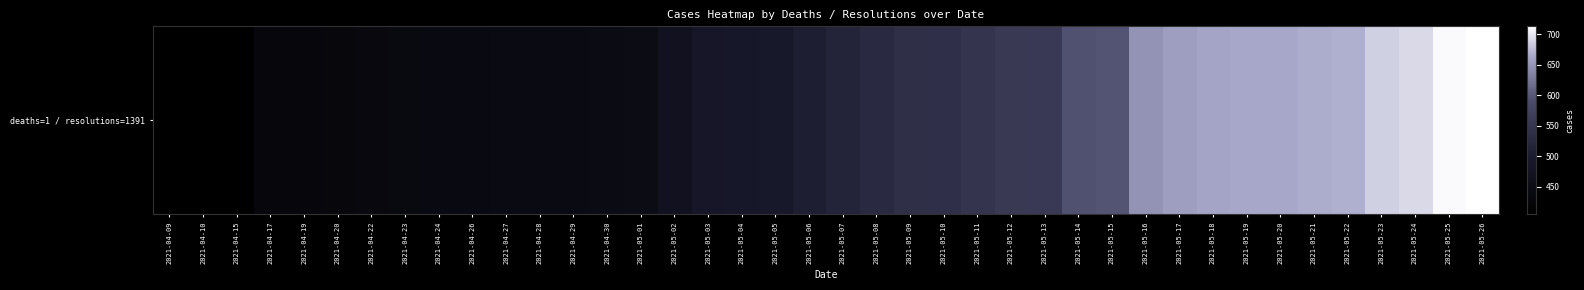

Is it true that the value at 2021-05-01 is 234?

False